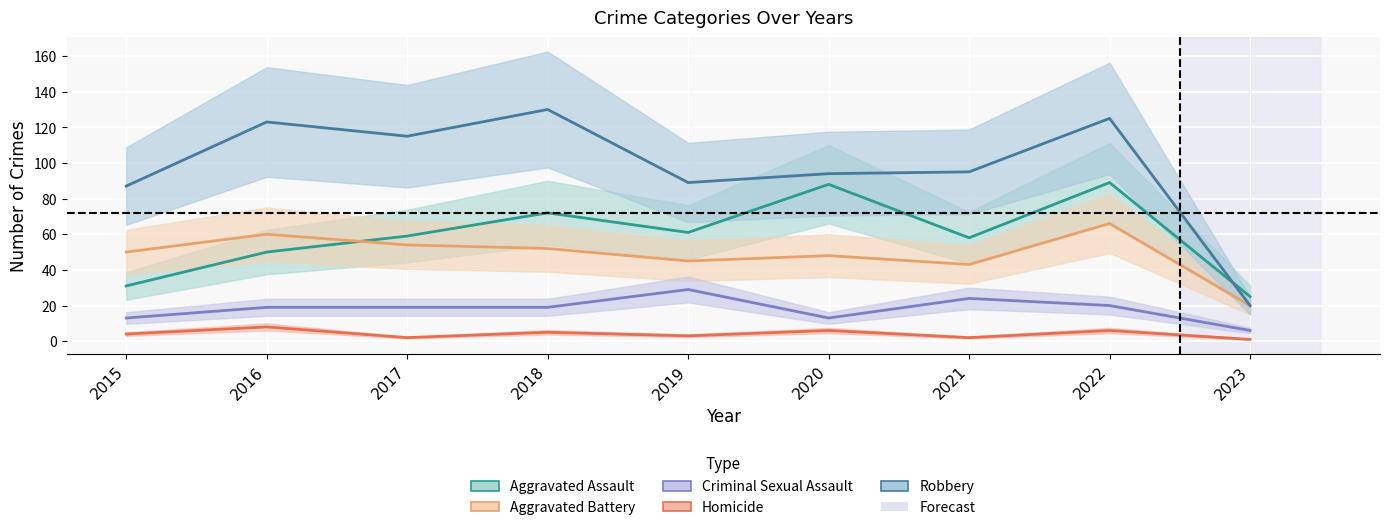

Reading left to right, list all the values displayed in this chart.

Aggravated Assault: 2015=31	2016=50	2017=59	2018=72	2019=61	2020=88	2021=58	2022=89	2023=25
Aggravated Battery: 2015=50	2016=60	2017=54	2018=52	2019=45	2020=48	2021=43	2022=66	2023=20
Criminal Sexual Assault: 2015=13	2016=19	2017=19	2018=19	2019=29	2020=13	2021=24	2022=20	2023=6
Homicide: 2015=4	2016=8	2017=2	2018=5	2019=3	2020=6	2021=2	2022=6	2023=1
Robbery: 2015=87	2016=123	2017=115	2018=130	2019=89	2020=94	2021=95	2022=125	2023=20